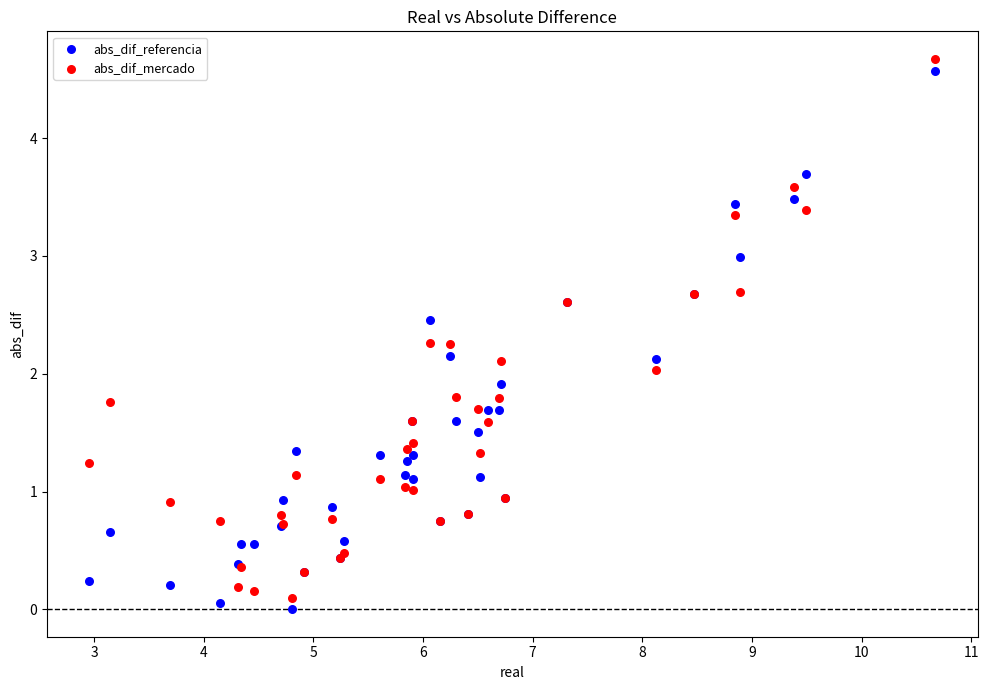

What is the X range (max minus min) for the scatter plot?

7.7